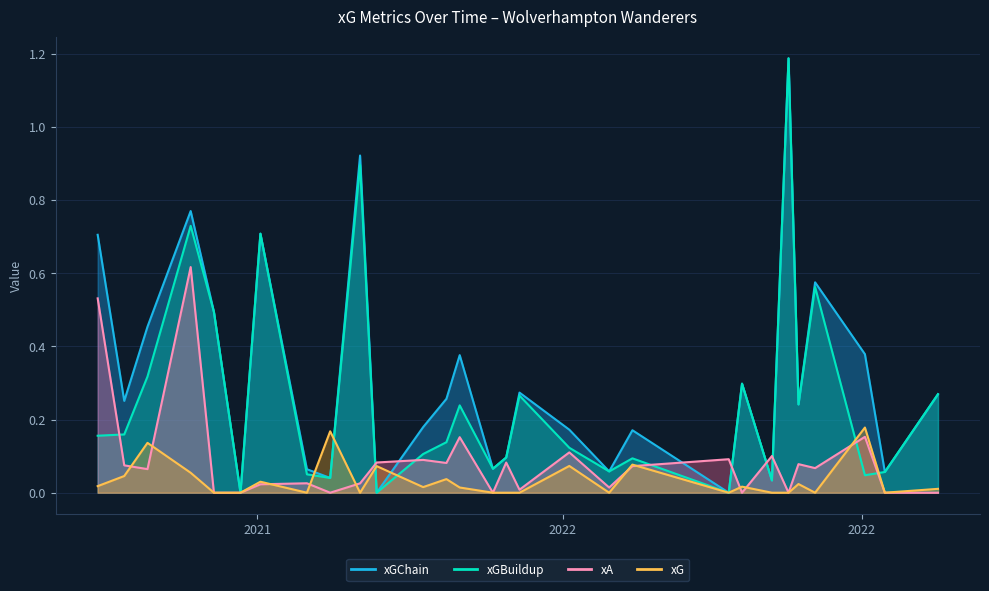

At how many categories does at least one series exceed 0?

28